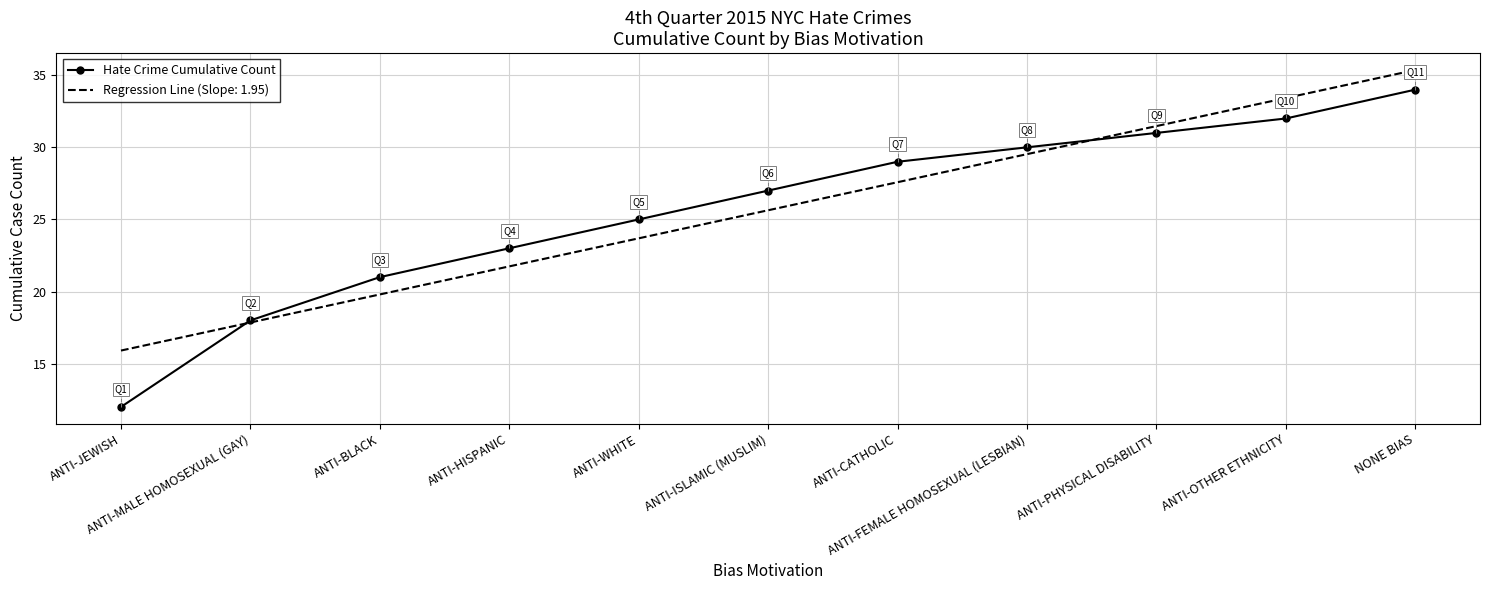

Which series has the largest range (max minus min)?

Hate Crime Cumulative Count